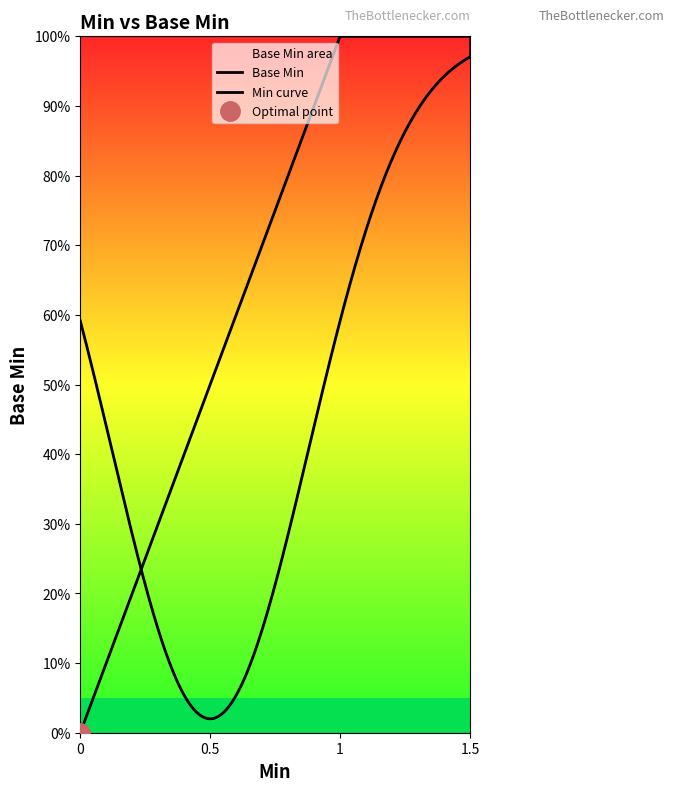

What is the difference between the maximum and minimum values?

1